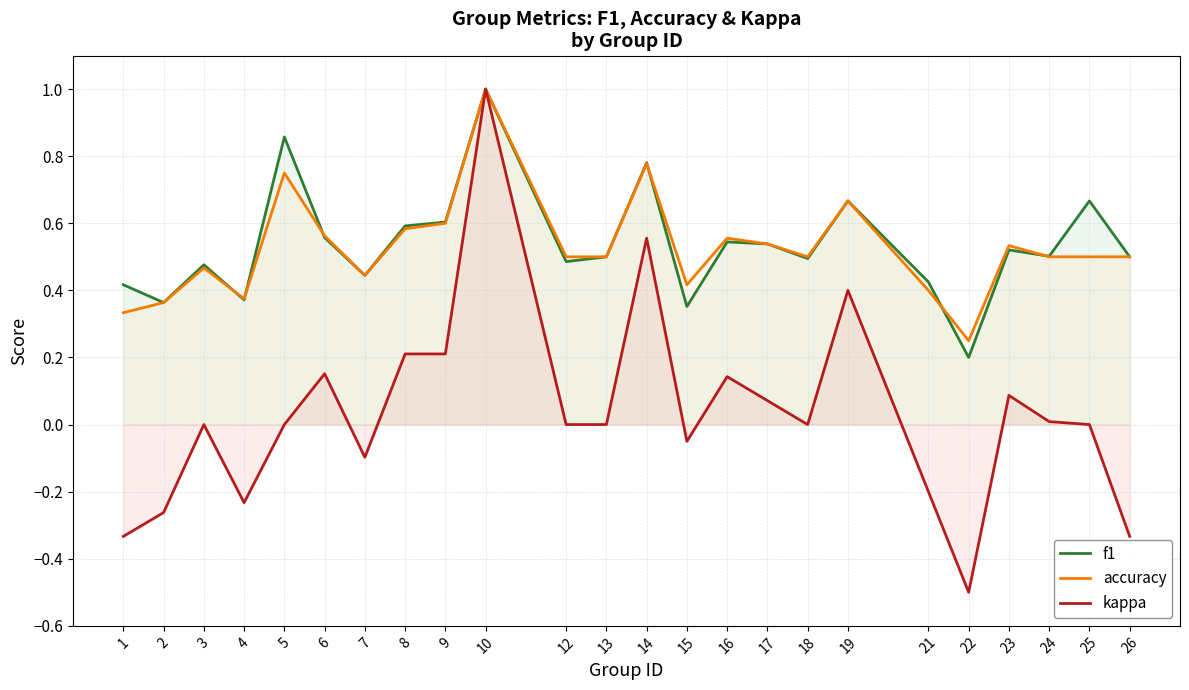

What is the sum of the f1 values at 24 and 8?

1.1